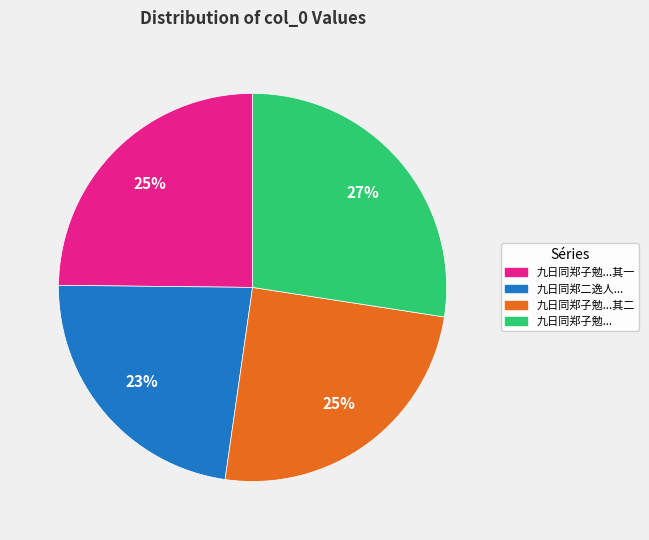

Does any single category account for the majority?

No